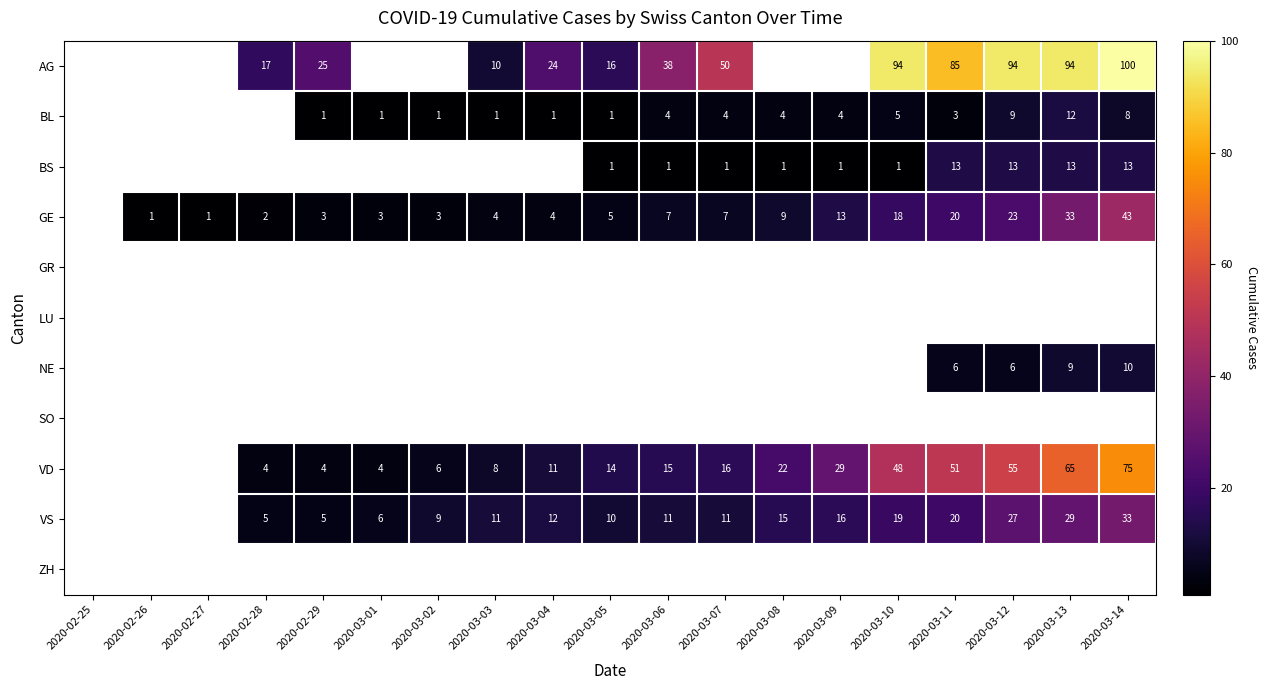

True or false: GE has a value of 5 at 2020-03-05.

True